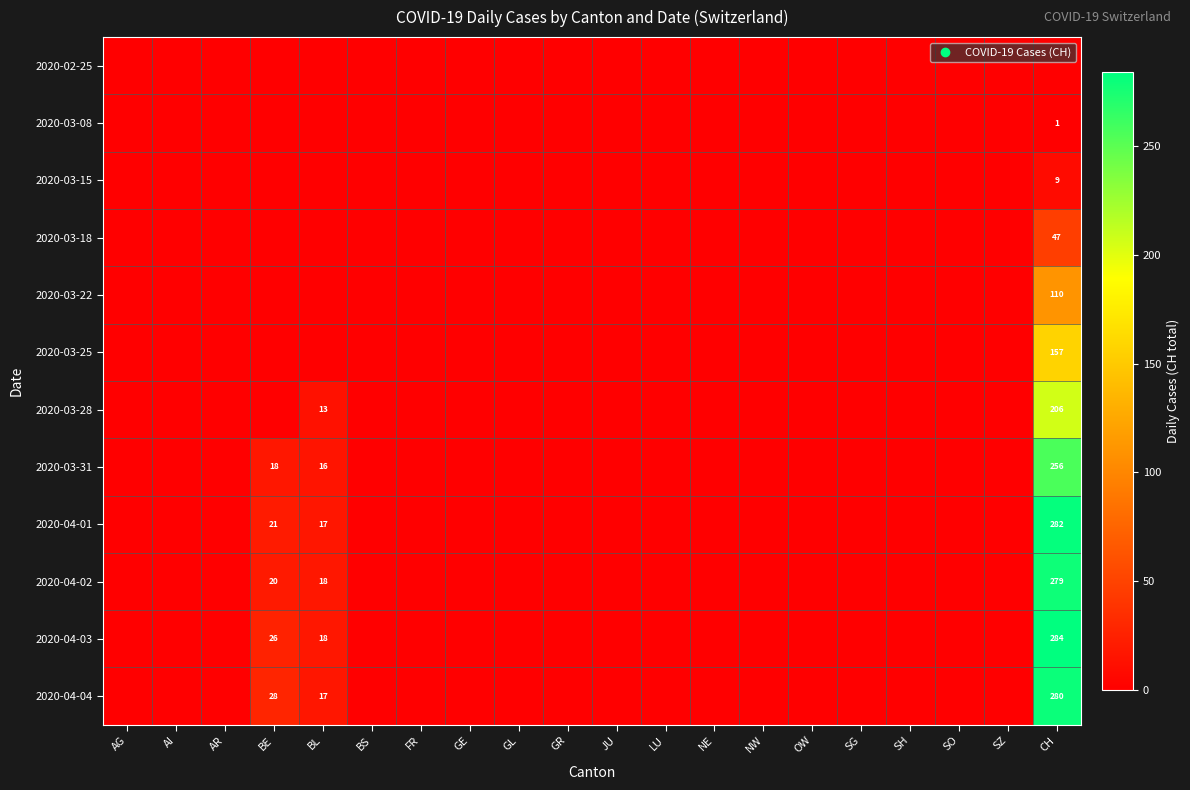

Which series changed the most between FR and LU?

2020-02-25